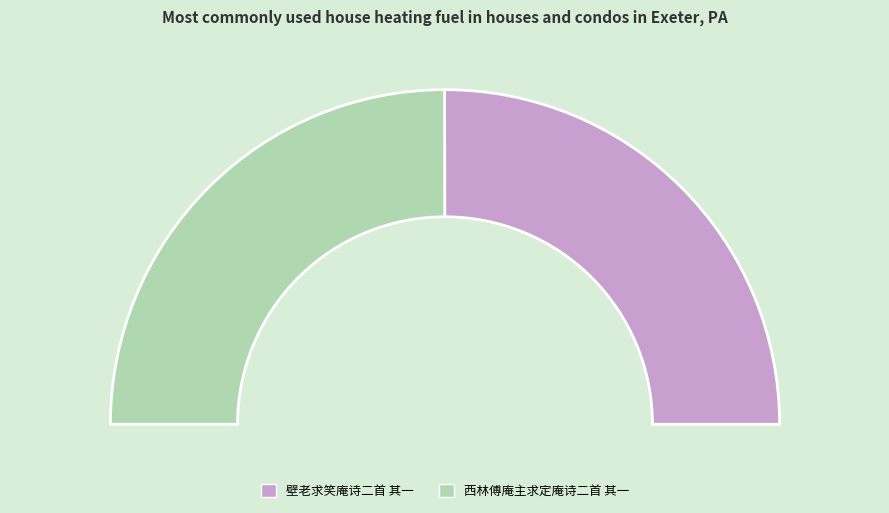

Is the sum of 西林傅庵主求定庵诗二首 其一 and 壁老求笑庵诗二首 其一 greater than half?

Yes